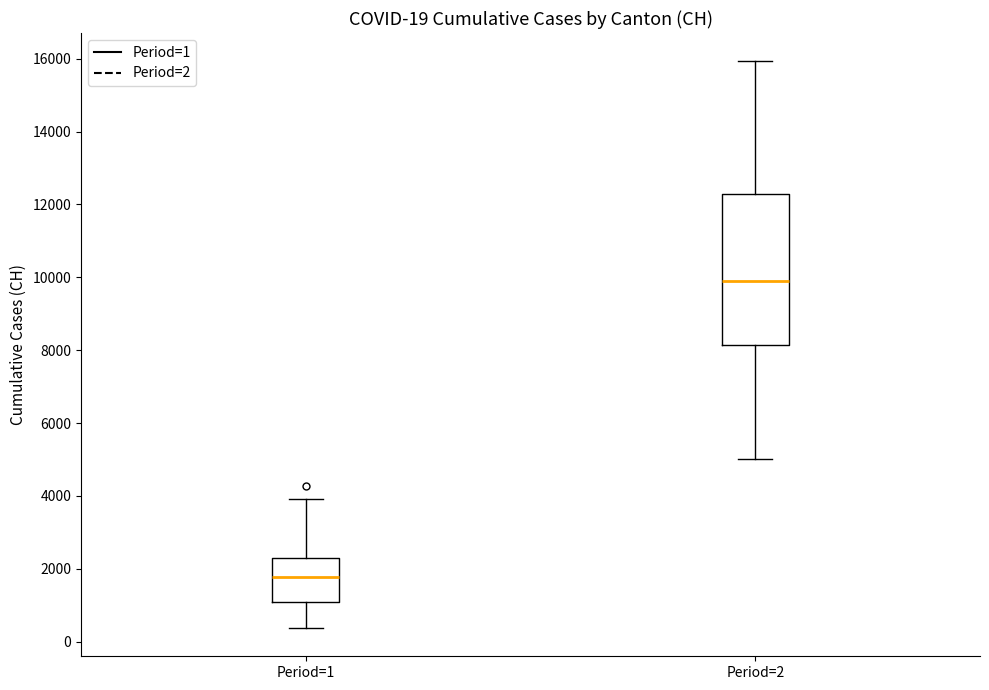

Comparing the boxes themselves (not the whiskers), which one is the tallest?

Period=2